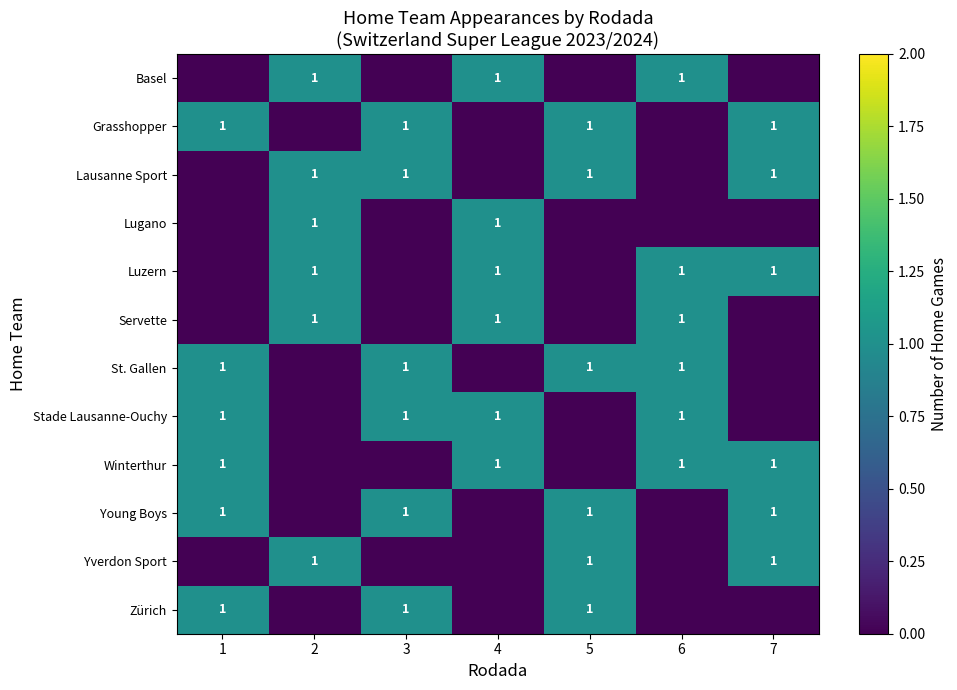

Reading left to right, what are all the values shown in this chart?

row_0: 0	1	0	1	0	1	0
row_1: 1	0	1	0	1	0	1
row_2: 0	1	1	0	1	0	1
row_3: 0	1	0	1	0	0	0
row_4: 0	1	0	1	0	1	1
row_5: 0	1	0	1	0	1	0
row_6: 1	0	1	0	1	1	0
row_7: 1	0	1	1	0	1	0
row_8: 1	0	0	1	0	1	1
row_9: 1	0	1	0	1	0	1
row_10: 0	1	0	0	1	0	1
row_11: 1	0	1	0	1	0	0